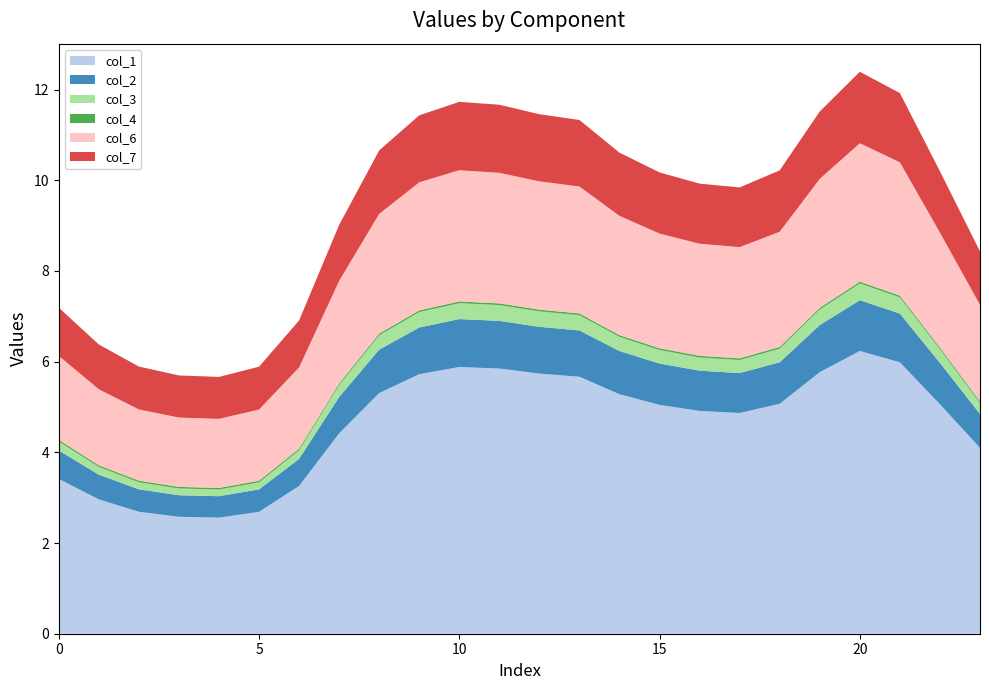

Reading right to left, what are all the values shown in this chart?

col_1: 23=4.1	22=5.1	21=6.0	20=6.2	19=5.8	18=5.1	17=4.9	16=4.9	15=5.0	14=5.3	13=5.7	12=5.7	11=5.8	10=5.9	9=5.7	8=5.3	7=4.4	6=3.3	5=2.7	4=2.6	3=2.6	2=2.7	1=3.0	0=3.4
col_2: 23=0.7	22=0.9	21=1.1	20=1.1	19=1.0	18=0.9	17=0.9	16=0.9	15=0.9	14=1.0	13=1.0	12=1.0	11=1.1	10=1.1	9=1.0	8=1.0	7=0.8	6=0.6	5=0.5	4=0.5	3=0.5	2=0.5	1=0.5	0=0.6
col_3: 23=0.2	22=0.3	21=0.4	20=0.4	19=0.3	18=0.3	17=0.3	16=0.3	15=0.3	14=0.3	13=0.3	12=0.3	11=0.3	10=0.4	9=0.3	8=0.3	7=0.3	6=0.2	5=0.2	4=0.1	3=0.1	2=0.2	1=0.2	0=0.2
col_4: 23=0.0	22=0.0	21=0.0	20=0.0	19=0.0	18=0.0	17=0.0	16=0.0	15=0.0	14=0.0	13=0.0	12=0.0	11=0.0	10=0.0	9=0.0	8=0.0	7=0.0	6=0.0	5=0.0	4=0.0	3=0.0	2=0.0	1=0.0	0=0.0
col_6: 23=2.1	22=2.5	21=2.9	20=3.1	19=2.8	18=2.5	17=2.5	16=2.5	15=2.5	14=2.6	13=2.8	12=2.8	11=2.9	10=2.9	9=2.8	8=2.6	7=2.3	6=1.8	5=1.6	4=1.5	3=1.5	2=1.6	1=1.7	0=1.9
col_7: 23=1.2	22=1.4	21=1.5	20=1.6	19=1.5	18=1.4	17=1.3	16=1.3	15=1.3	14=1.4	13=1.5	12=1.5	11=1.5	10=1.5	9=1.5	8=1.4	7=1.2	6=1.0	5=0.9	4=0.9	3=0.9	2=0.9	1=1.0	0=1.1